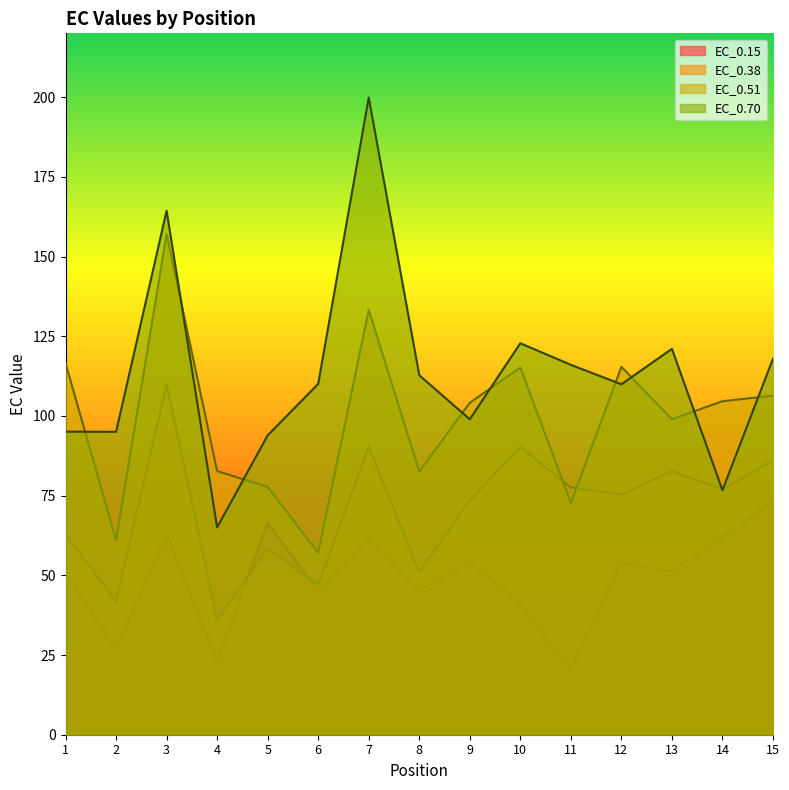

The EC_0.38 series shows 52.3 at 7. True or false?

False